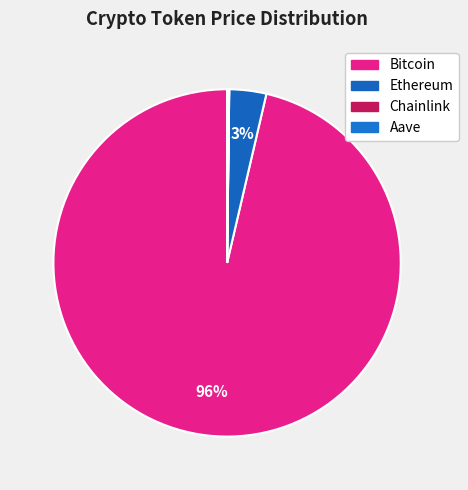

To the nearest percent, what is the average slice percentage?

25%